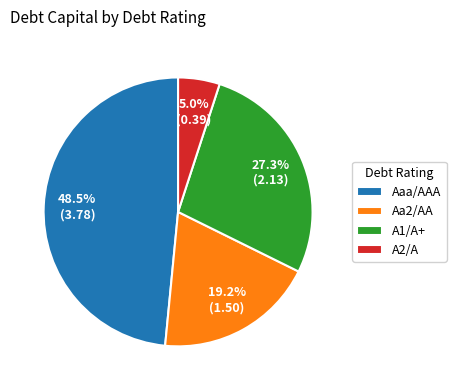

To the nearest percent, what percentage of the pie is A1/A+?

27%